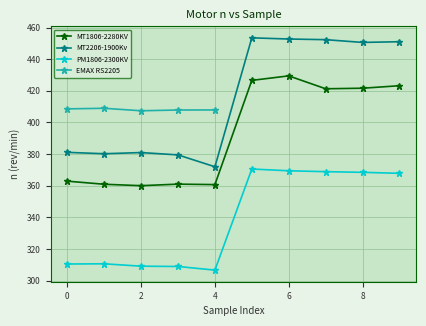

The MT1806-2280KV series shows 299.1 at 6. True or false?

False